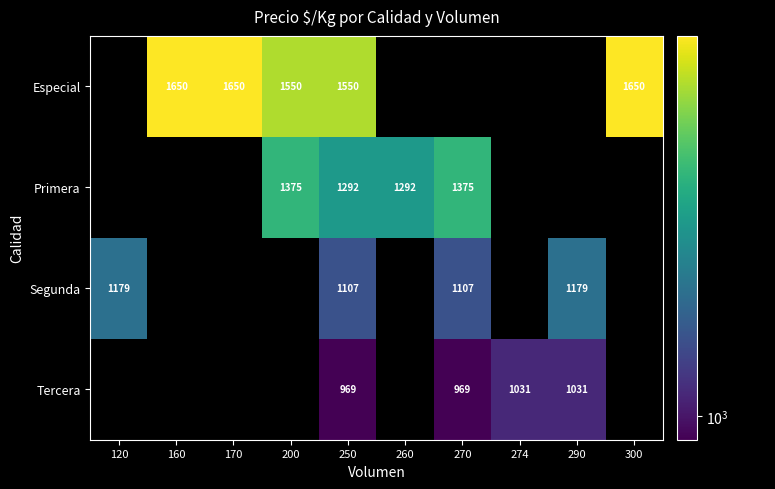

The value of Tercera at 274 is 424. True or false?

False